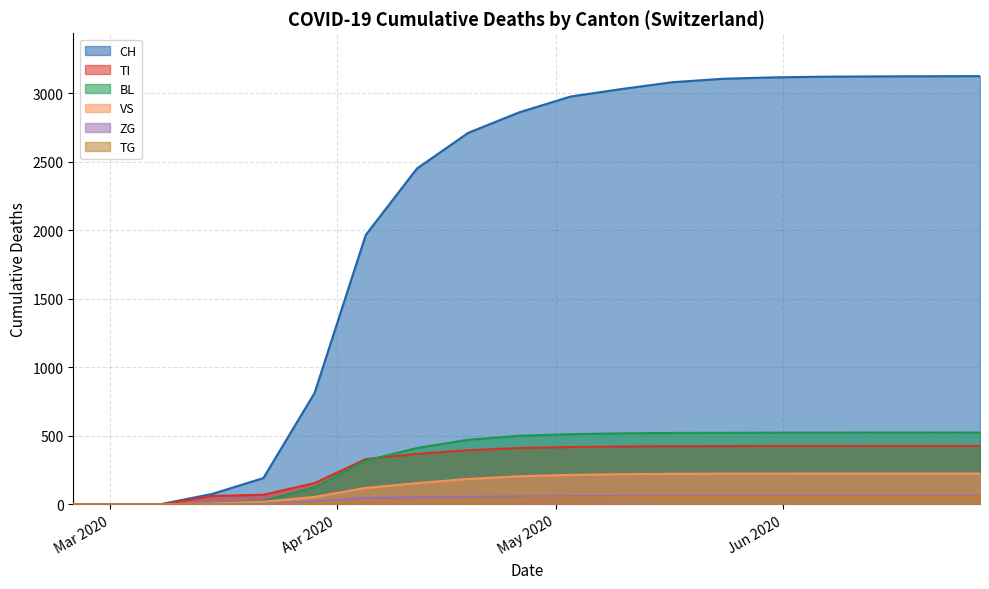

List the series in order of their peak value, highest first.

CH, BL, TI, VS, ZG, TG